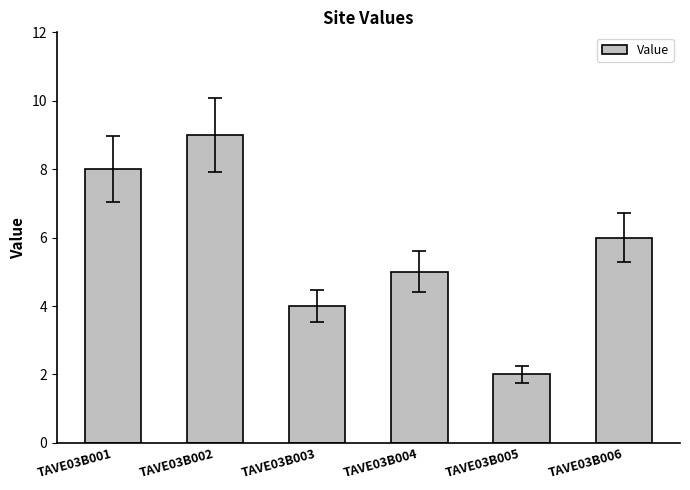

The chart shows a value of 3 at TAVE03B006. True or false?

False